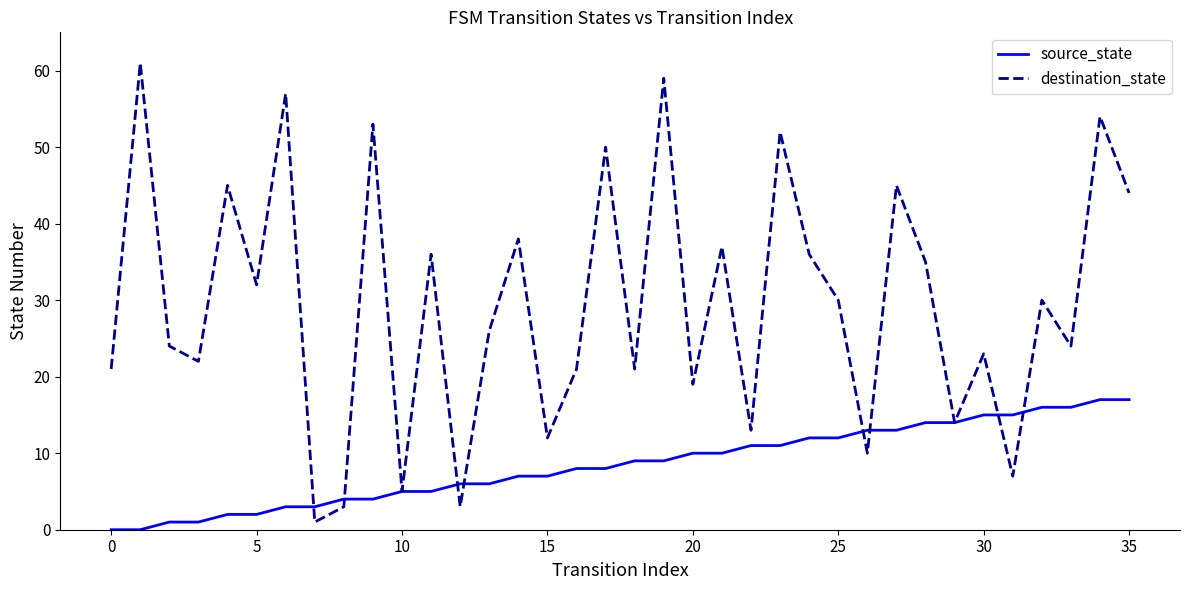

Which series has the largest range (max minus min)?

destination_state